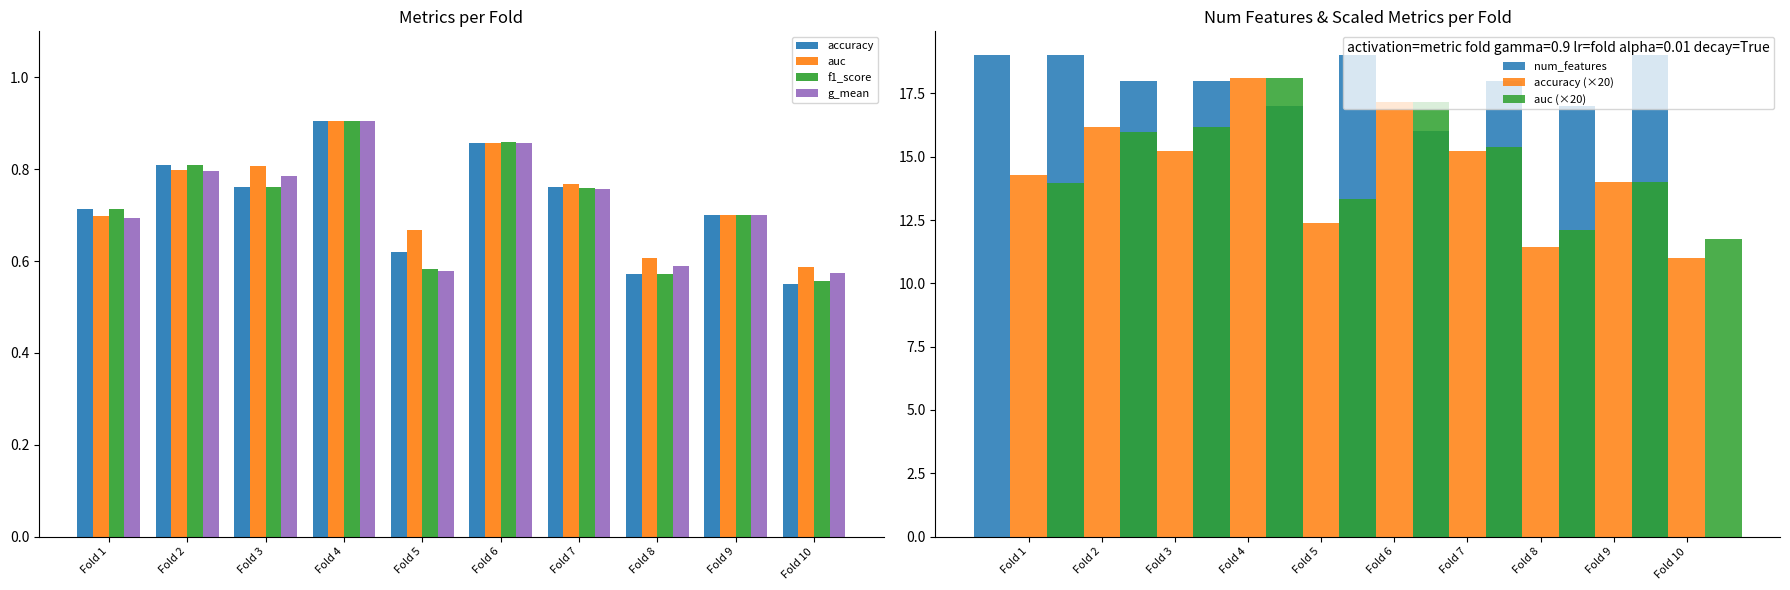

Does the chart contain stacked bars?

No